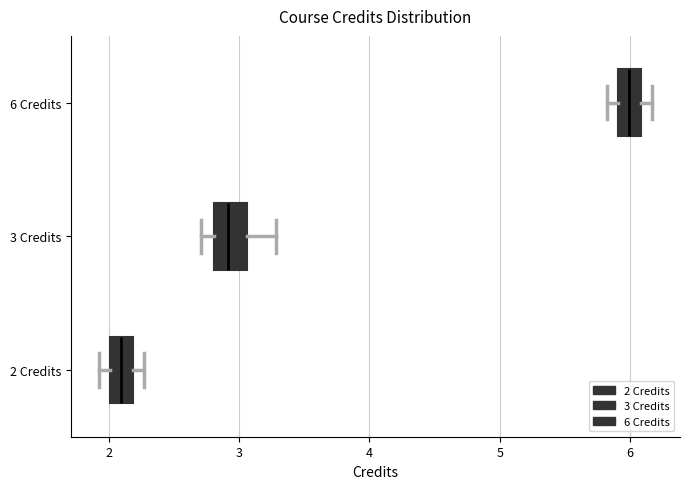

Reading bottom to top, transcribe this box plot: for each box, give where its median line is, the range the box spans, and where its two whiskers end, as read against the x-axis. The values are not printed on the chart, so give them approximately, as read against the axis.

2 Credits: median 2.1, box 2.0 to 2.2, whiskers 1.9 to 2.3
3 Credits: median 2.9, box 2.8 to 3.1, whiskers 2.7 to 3.3
6 Credits: median 6.0, box 5.9 to 6.1, whiskers 5.8 to 6.2